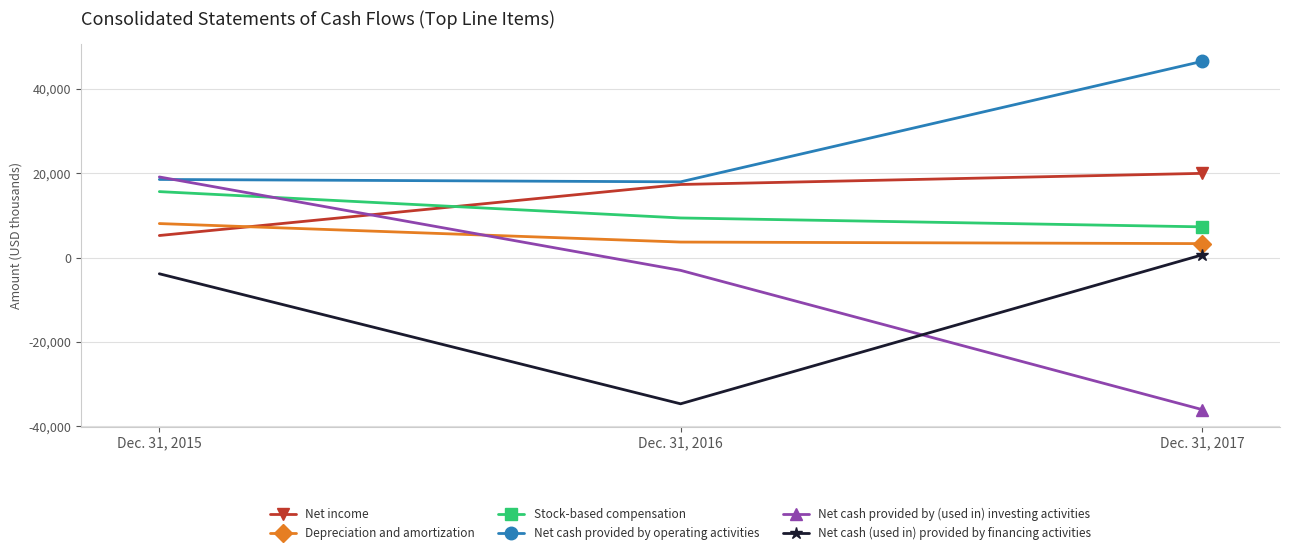

What is the difference between the highest and lowest values at Dec. 31, 2015?

22936